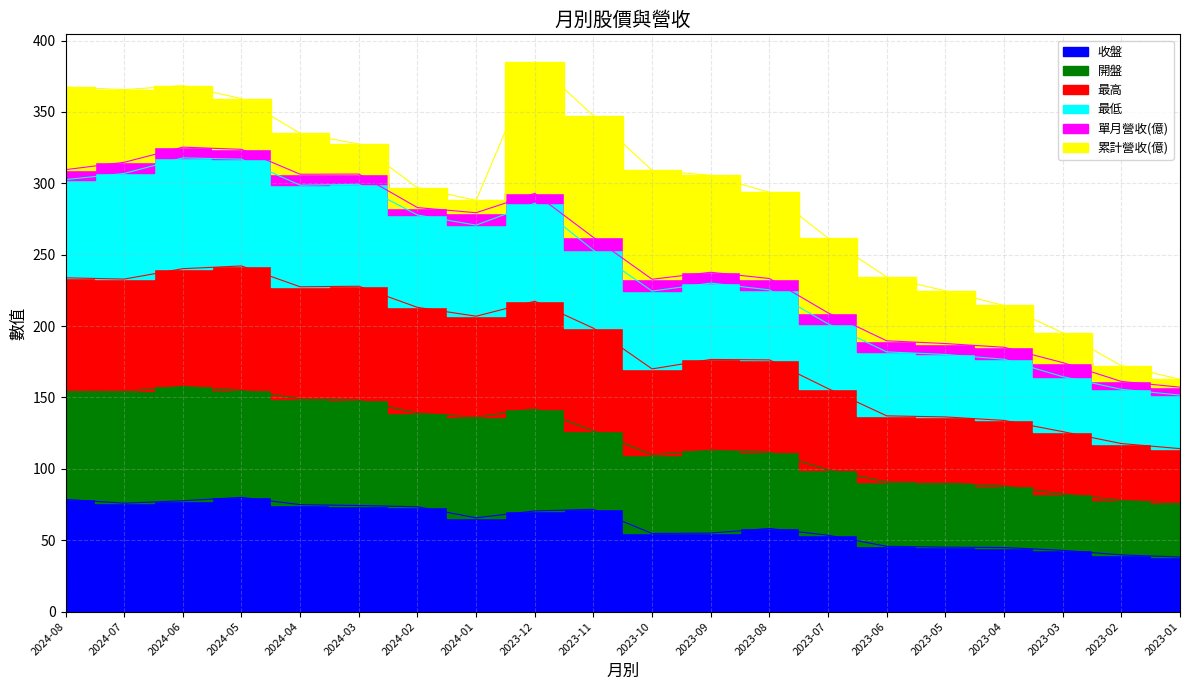

At which label does 最高 first exceed 198?

2024-08